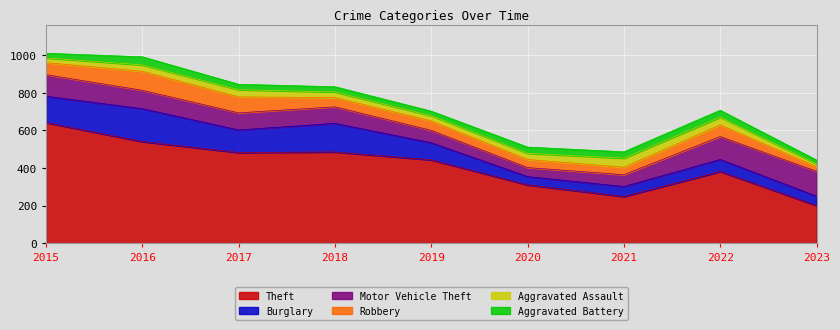

True or false: Robbery and Aggravated Battery intersect in this chart.

False